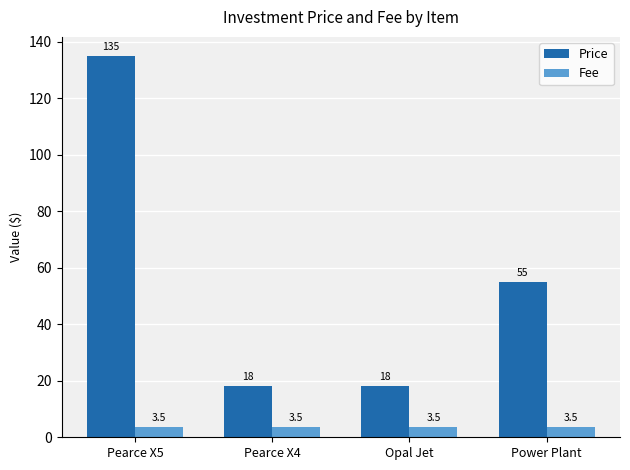

Which series has the widest spread of values?

Price